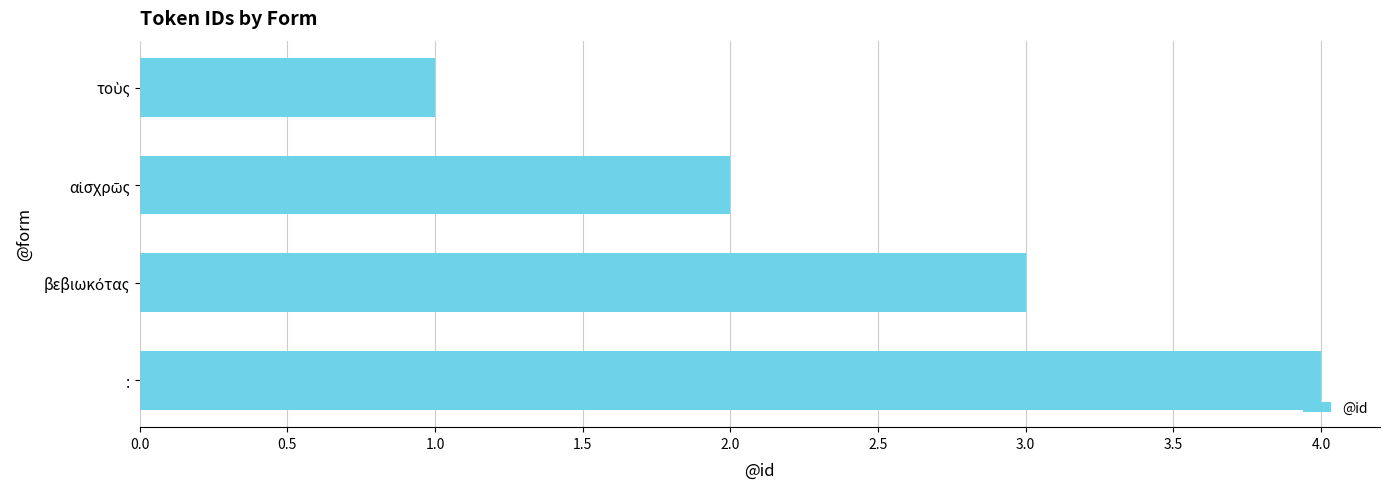

Does the chart contain any negative values?

No